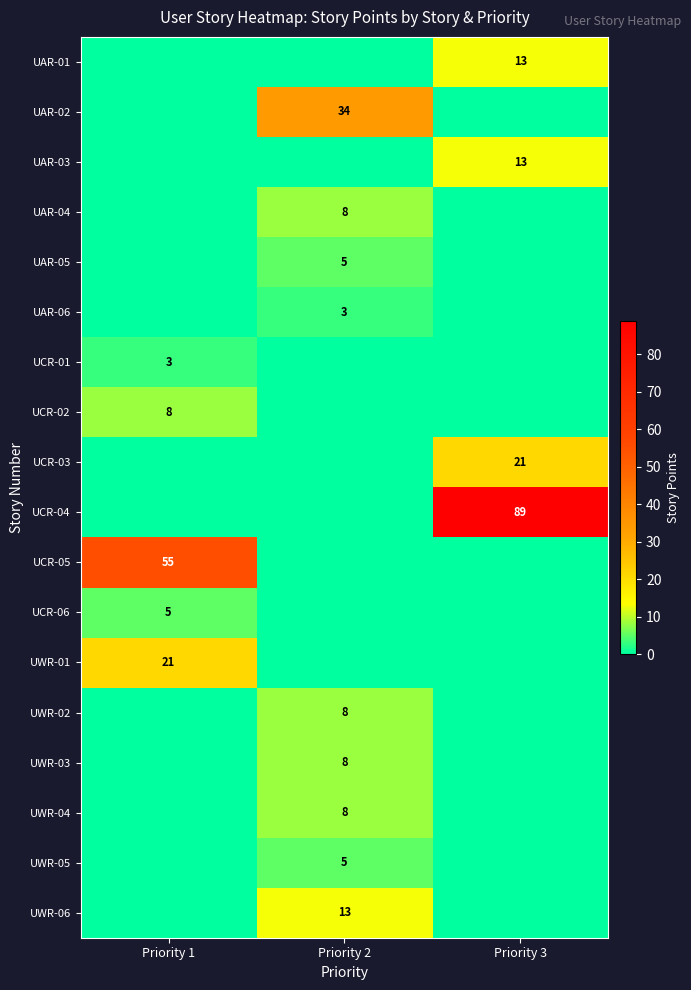

Is it true that UCR-05 equals 73 at Priority 1?

False